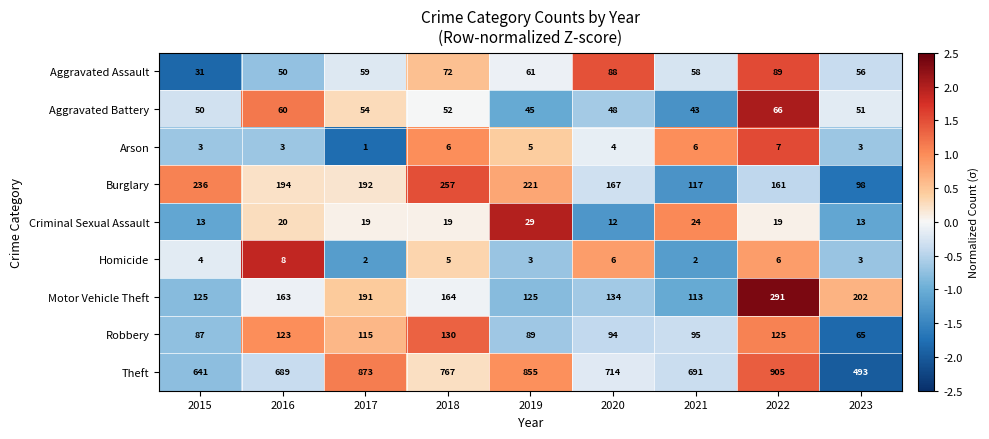

Which series has the widest spread of values?

Theft